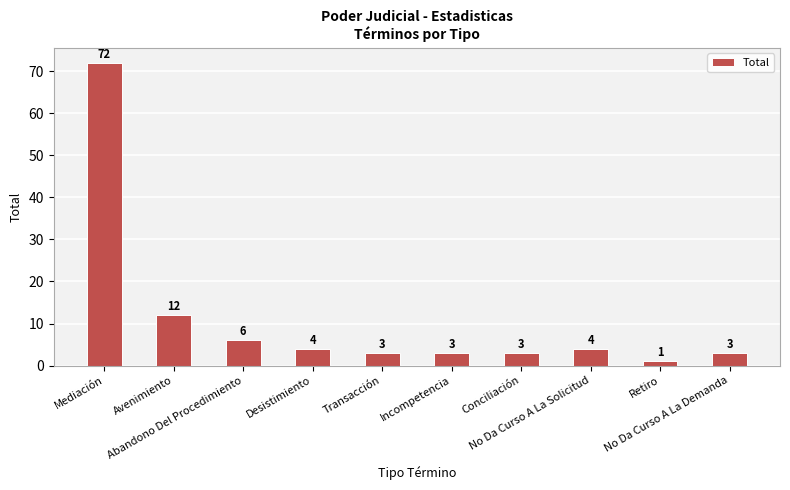

Does the chart contain any negative values?

No